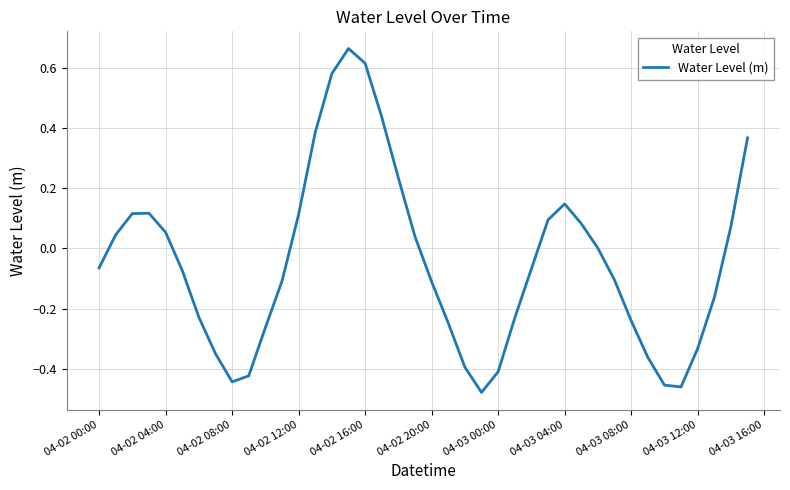

What is the difference between the maximum and minimum values?

1.1